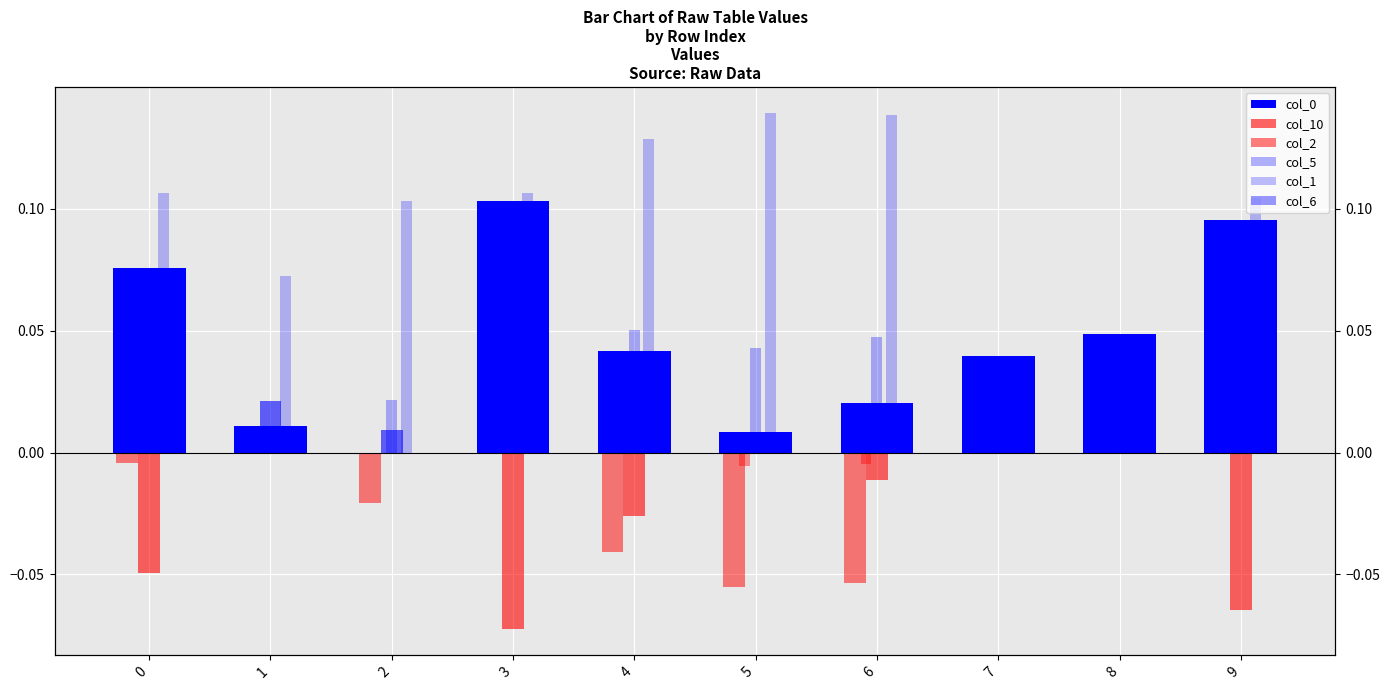

Reading left to right, what are all the values shown in this chart?

col_0: 0.1	0.0	0.0	0.1	0.0	0.0	0.0	0.0	0.0	0.1
col_10: -0.0	0.0	0.0	-0.1	-0.0	0.0	-0.0	0.0	0.0	-0.1
col_2: -0.0	0.0	-0.0	0.0	-0.0	-0.1	-0.1	0.0	0.0	0.0
col_5: 0.1	0.0	0.0	0.1	0.1	0.0	0.0	0.0	0.0	0.1
col_1: 0.1	0.1	0.1	0.1	0.1	0.1	0.1	0.0	0.0	0.1
col_6: 0.0	0.0	0.0	0.0	0.0	-0.0	-0.0	0.0	0.0	0.0